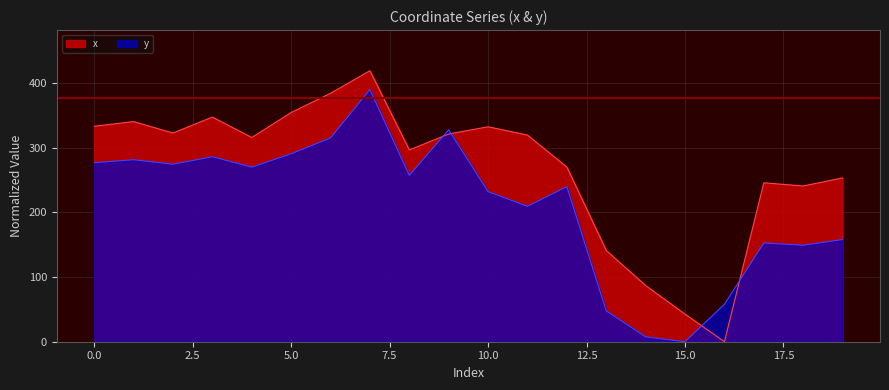

At which label does y reach its minimum?

15.0